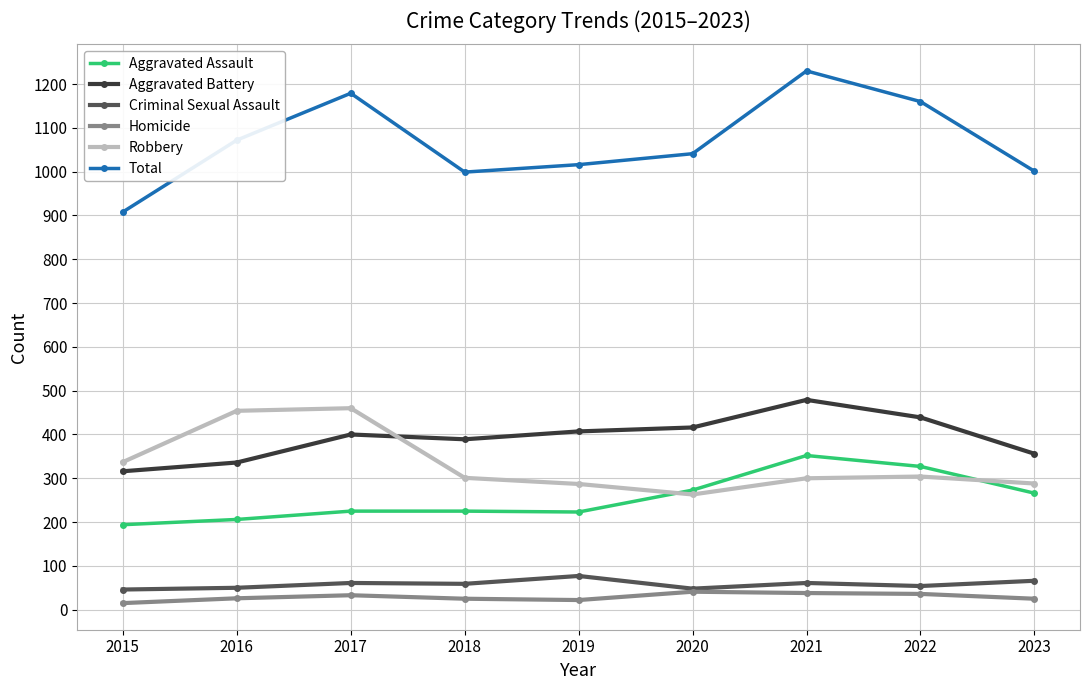

True or false: Aggravated Assault and Robbery cross at least once.

True